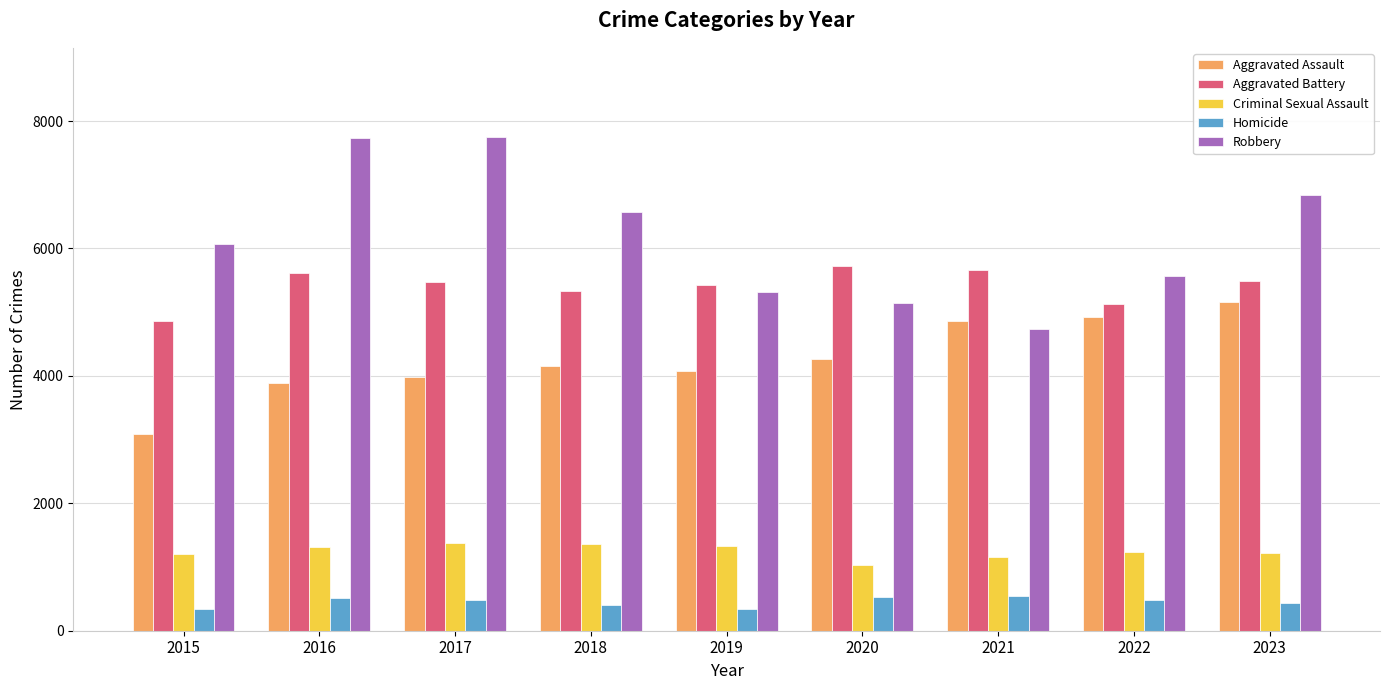

Read the Homicide value at 2018, to the nearest 5.

400